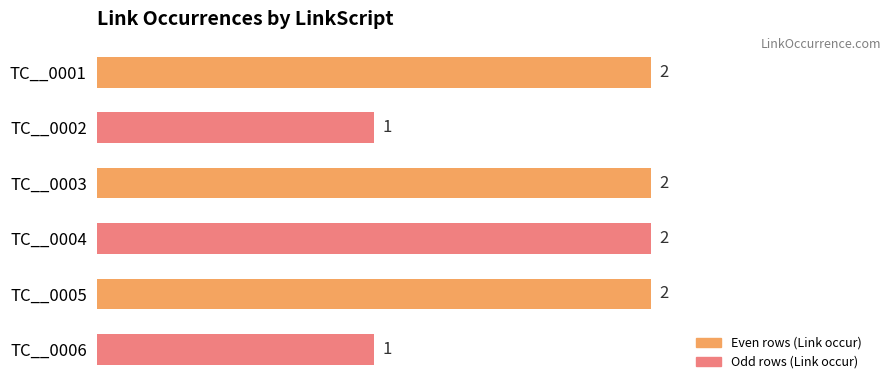

What is the difference between the maximum and second lowest values?

1